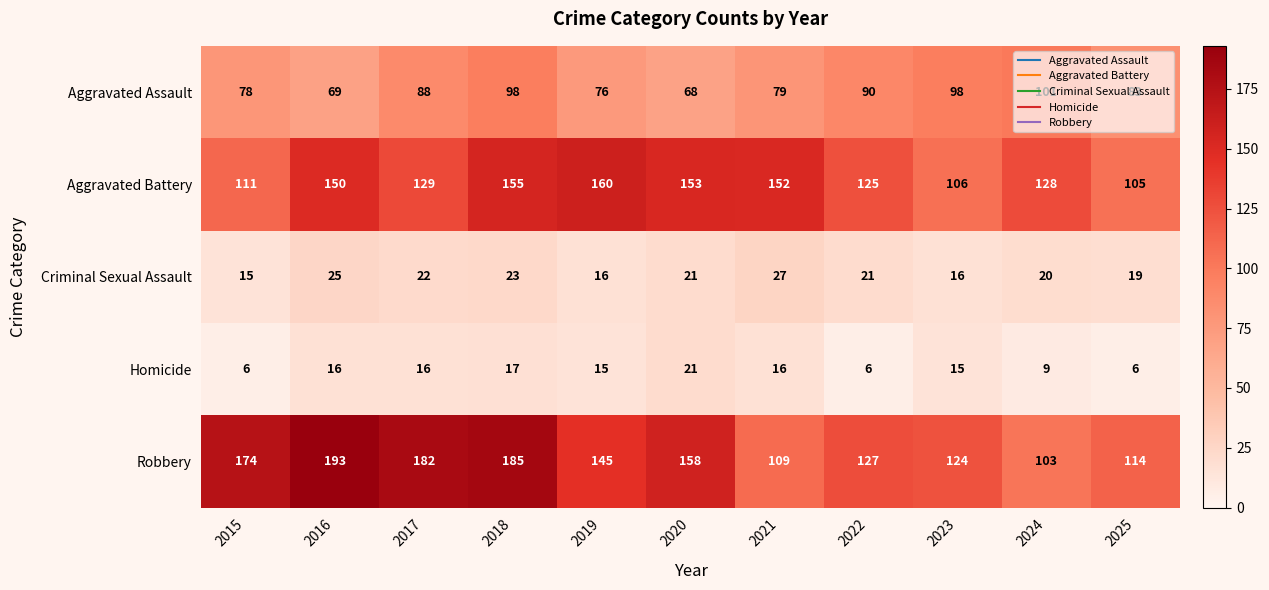

What is the difference between the highest and lowest values at 2016?

177